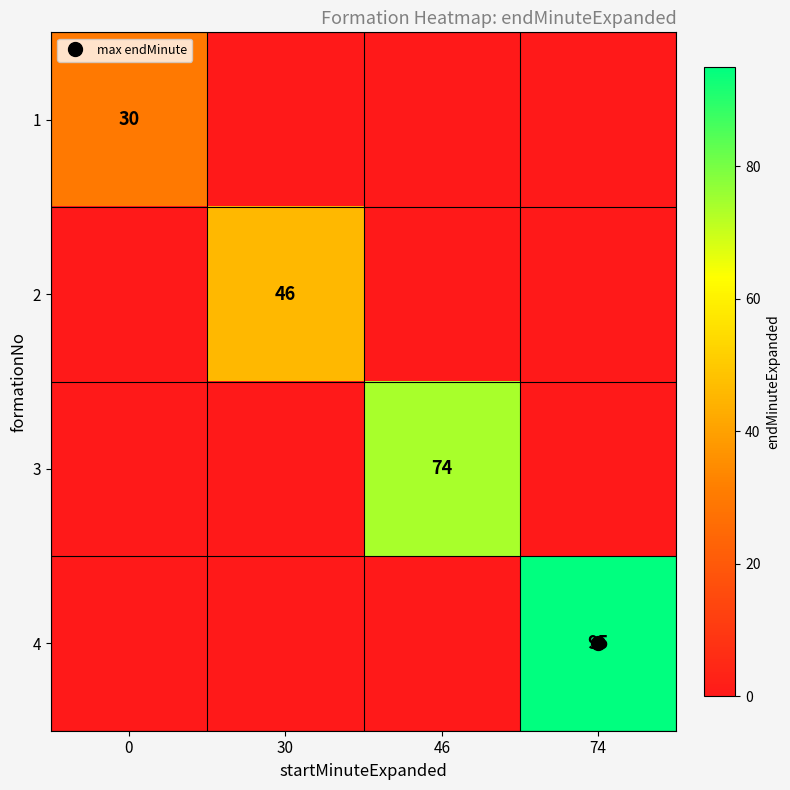

Rank the series by their maximum value, from highest to lowest.

4, 3, 2, 1